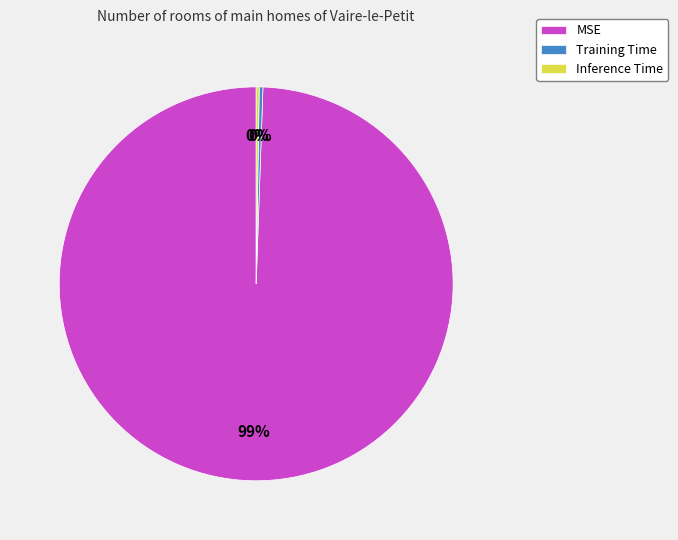

Do MSE and Training Time together represent more than half of the pie?

Yes